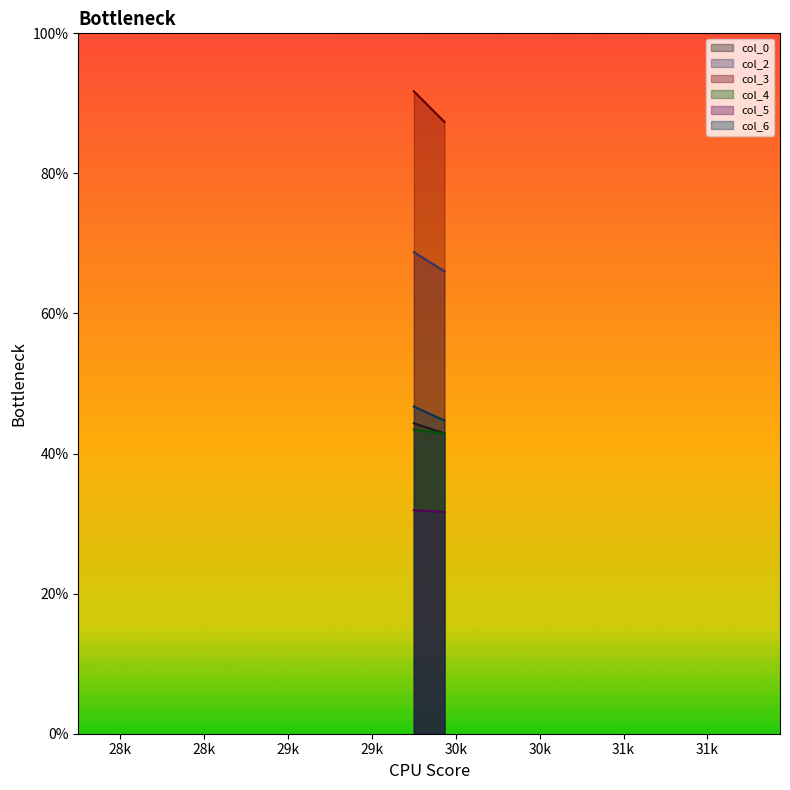

What is the highest value of the col_6 series?

46.7